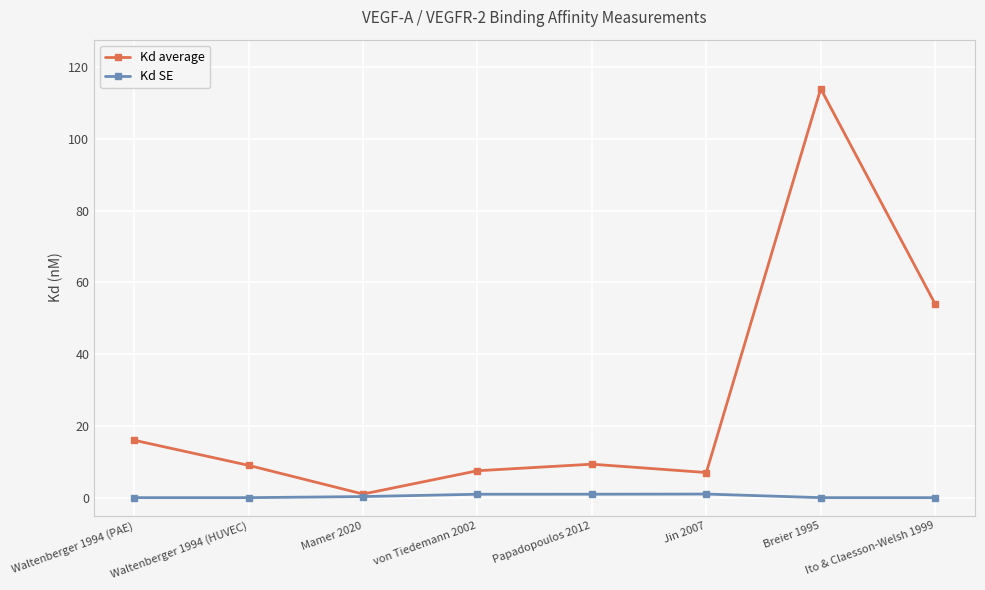

What is the highest value of the Kd average series?

114.0